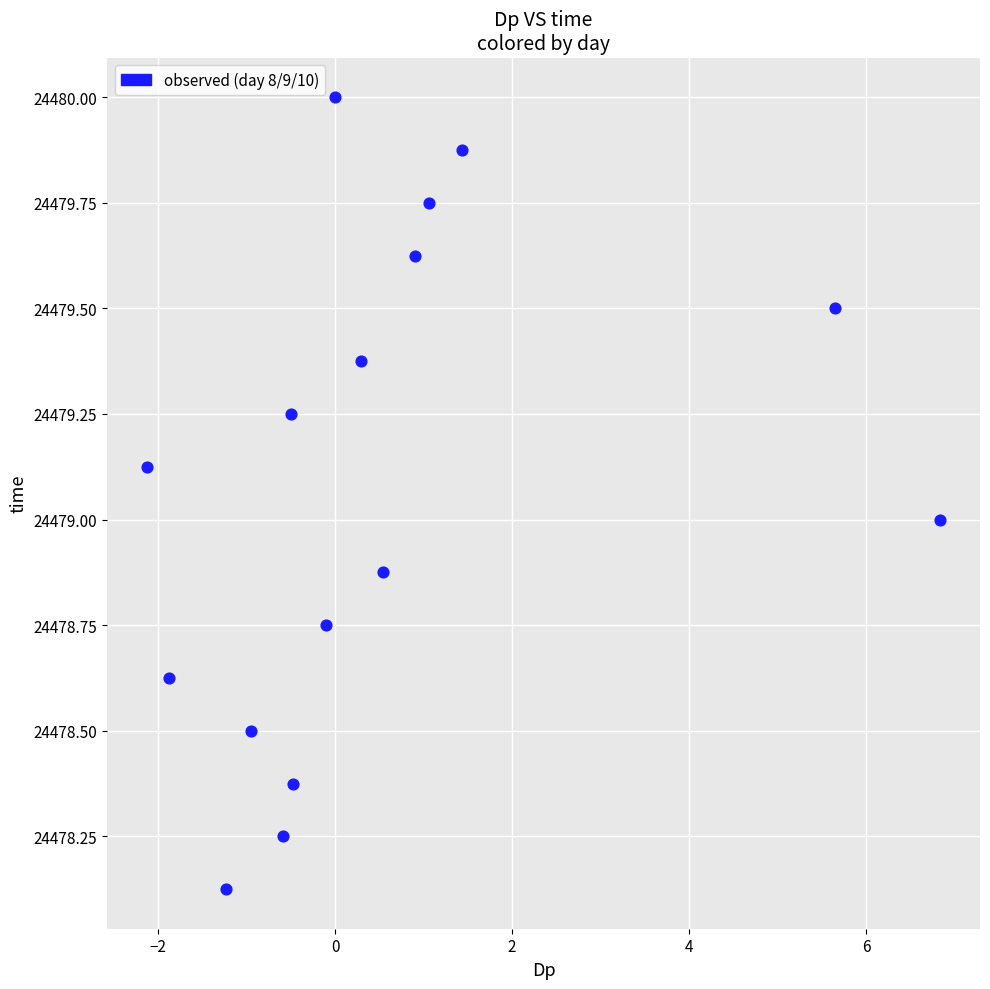

What is the range of Y values (max minus min)?

1.9